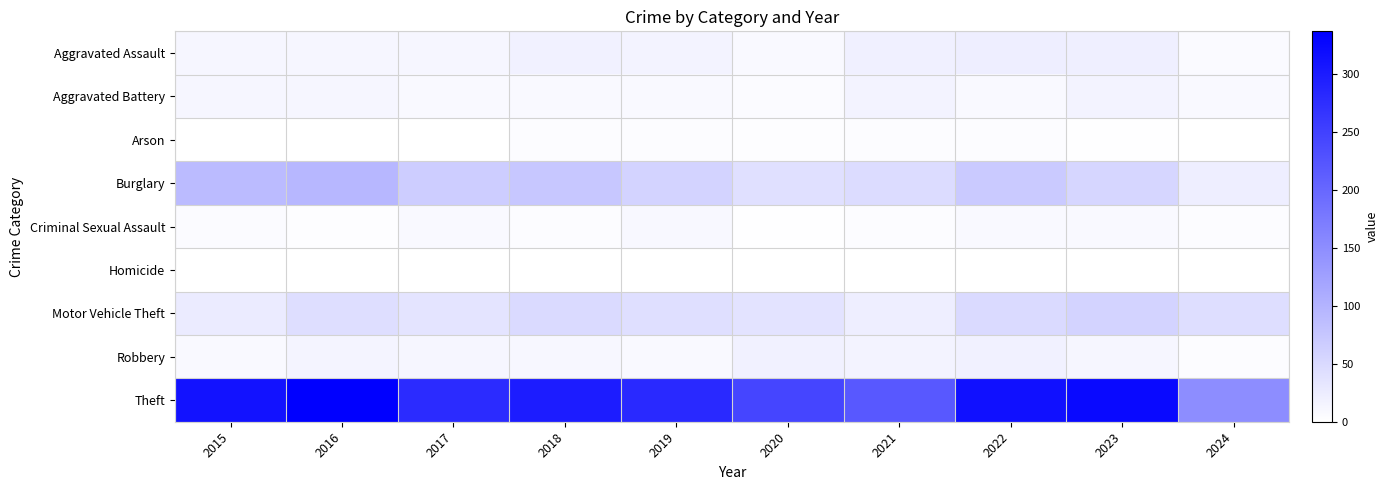

At which category does the chart reach its minimum across all series?

2016